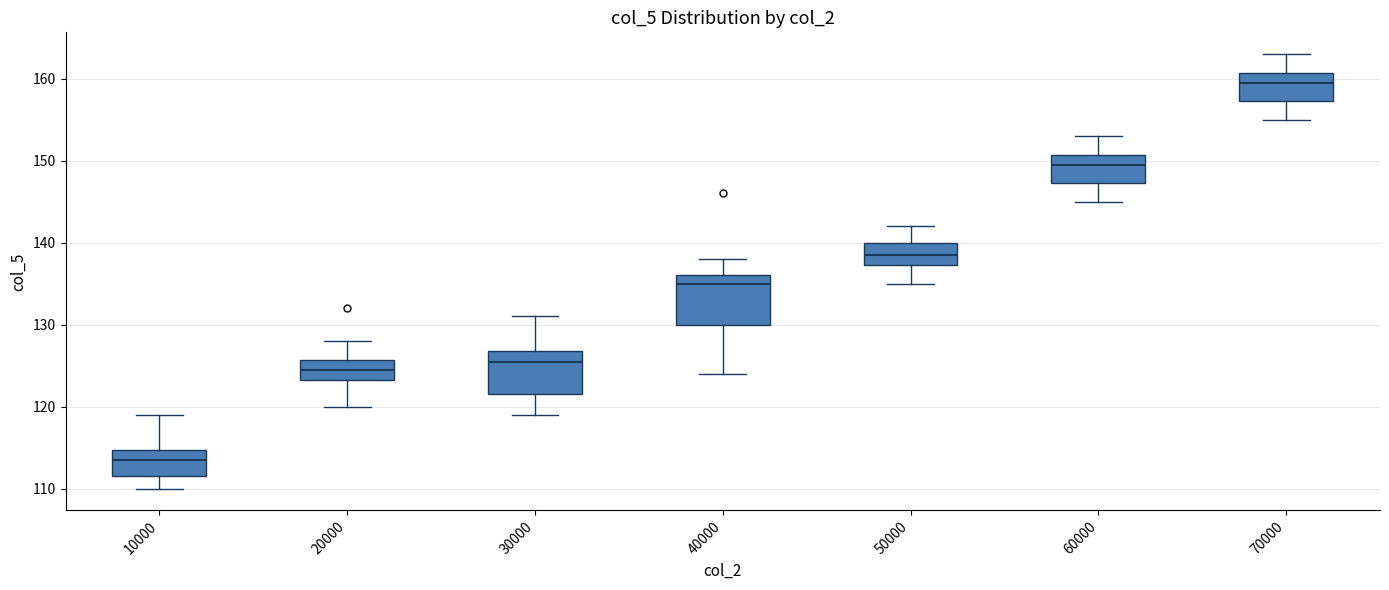

Where does the median line of the box at x = 10000 sit on the y-axis? The values are not printed on the chart, so give them approximately, as read against the axis.

114